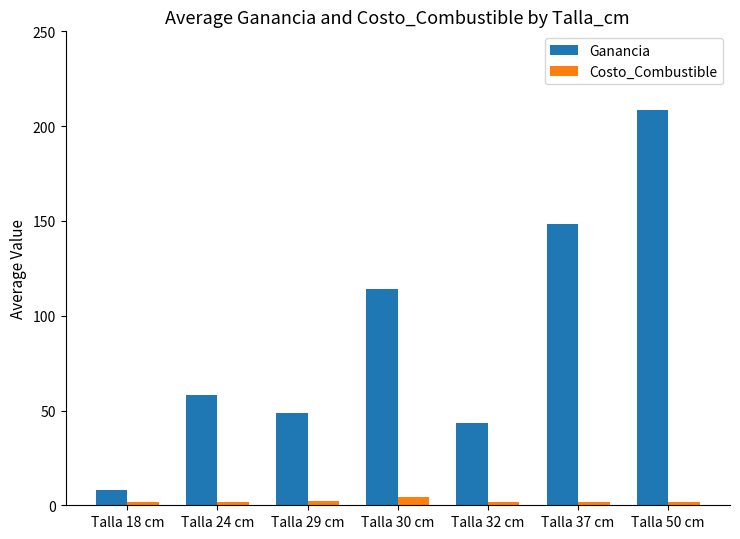

List the series in order of their overall mean, lowest first.

Costo_Combustible, Ganancia